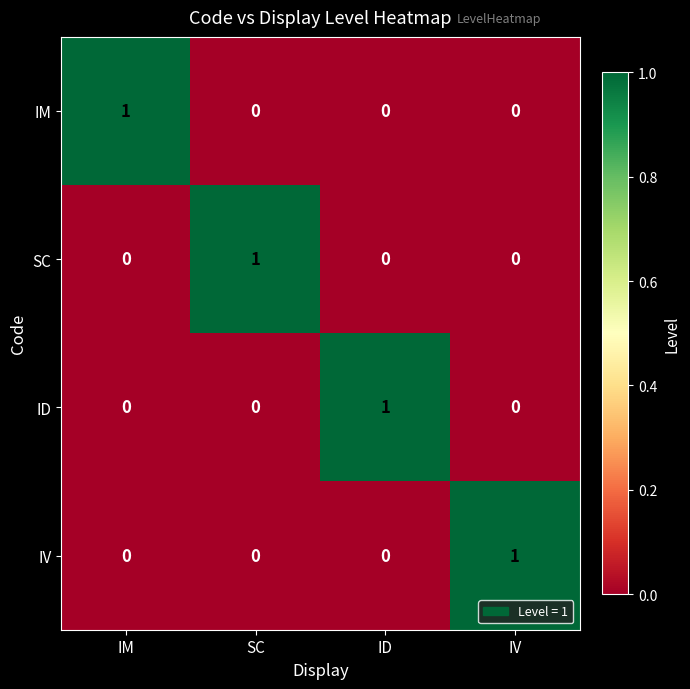

True or false: SC has a value of 1 at SC.

True